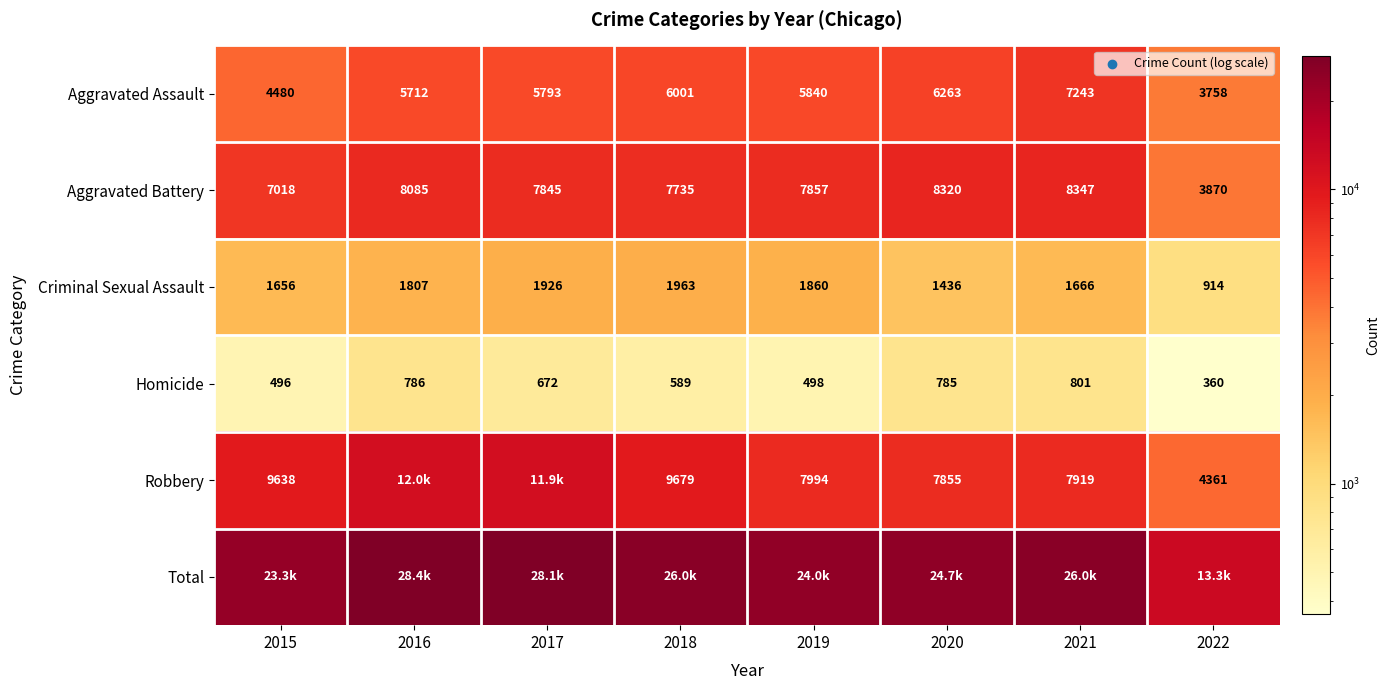

Where is Aggravated Assault nearest to the value 5500?

2016